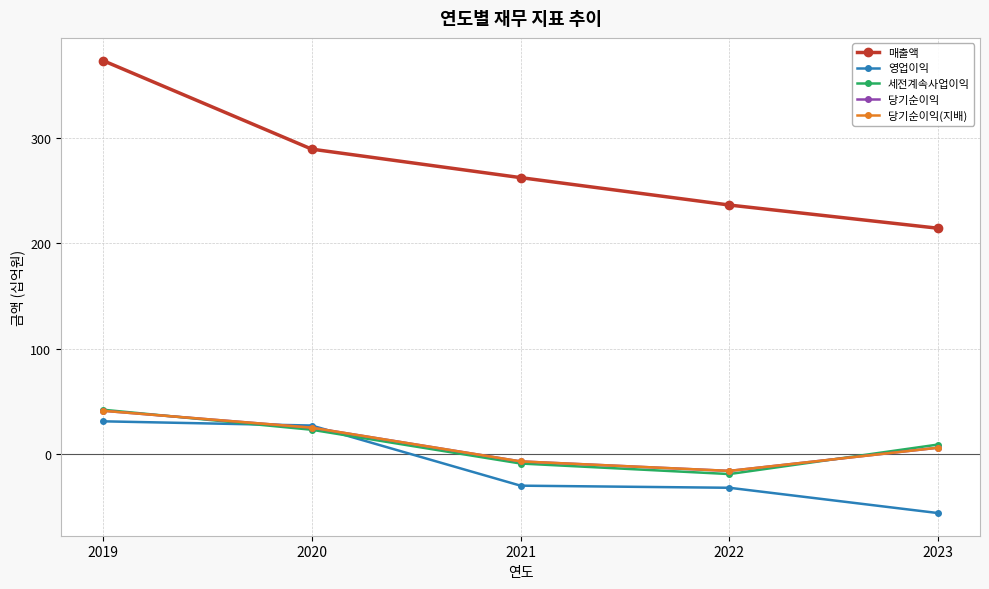

Which series has the largest total across all categories?

매출액